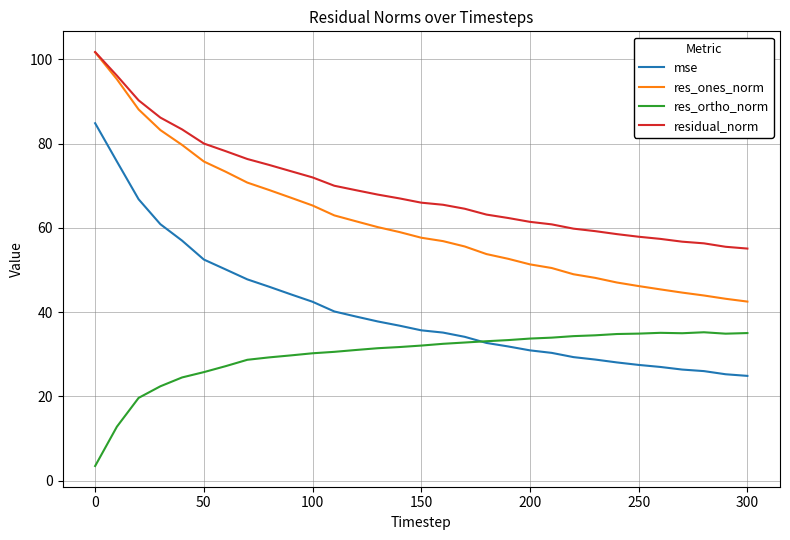

Which series has the widest spread of values?

mse